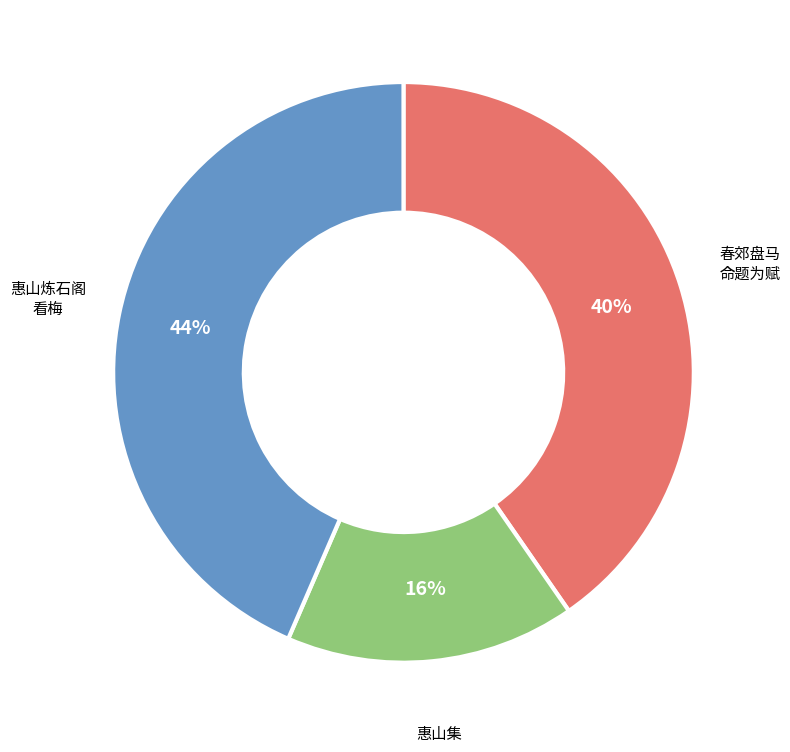

To the nearest percent, what is the average slice percentage?

33%